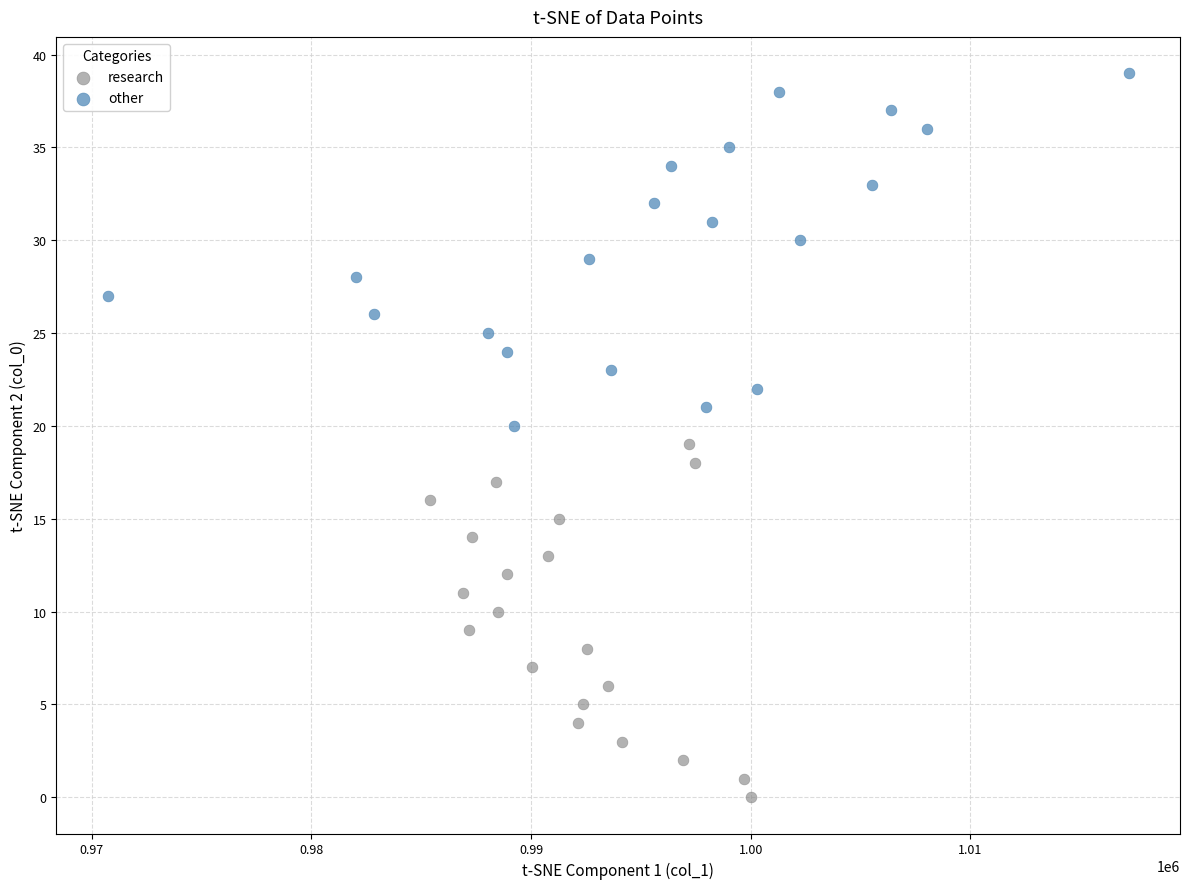

What are all the series names shown in the legend?

research, other